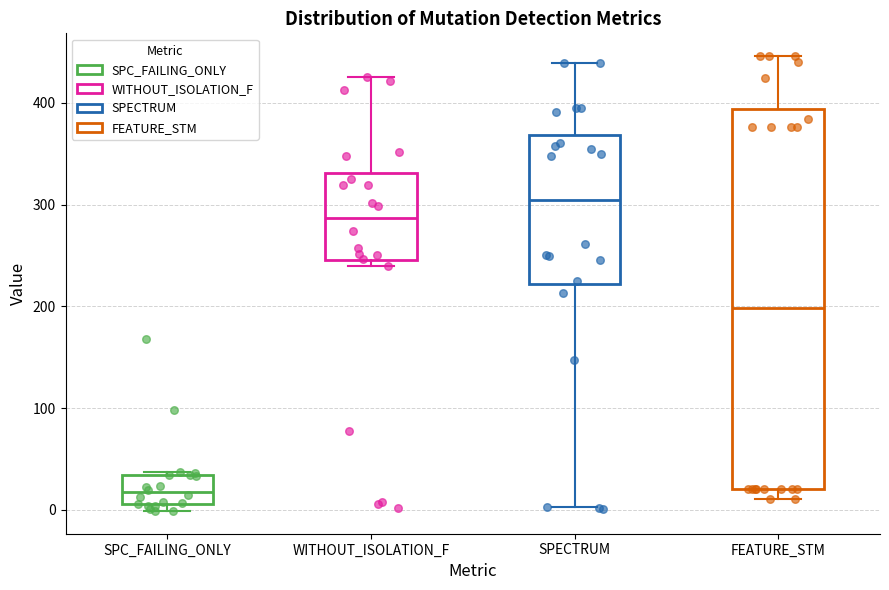

Reading left to right, transcribe this box plot: for each box, give where its median line is, the range the box spans, and where its two whiskers end, as read against the y-axis. The values are not printed on the chart, so give them approximately, as read against the axis.

SPC_FAILING_ONLY: median 20, box 10 to 30, whiskers 0 to 40
WITHOUT_ISOLATION_F: median 290, box 250 to 330, whiskers 240 to 430
SPECTRUM: median 300, box 220 to 370, whiskers 0 to 440
FEATURE_STM: median 200, box 20 to 390, whiskers 10 to 450